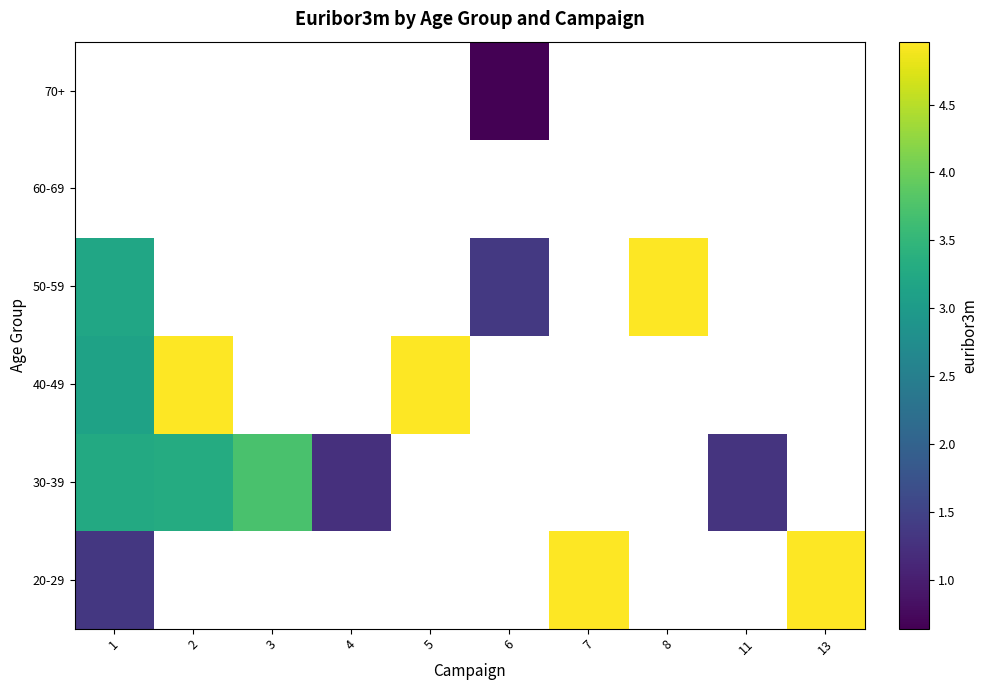

Count the number of categories in the chart.

10